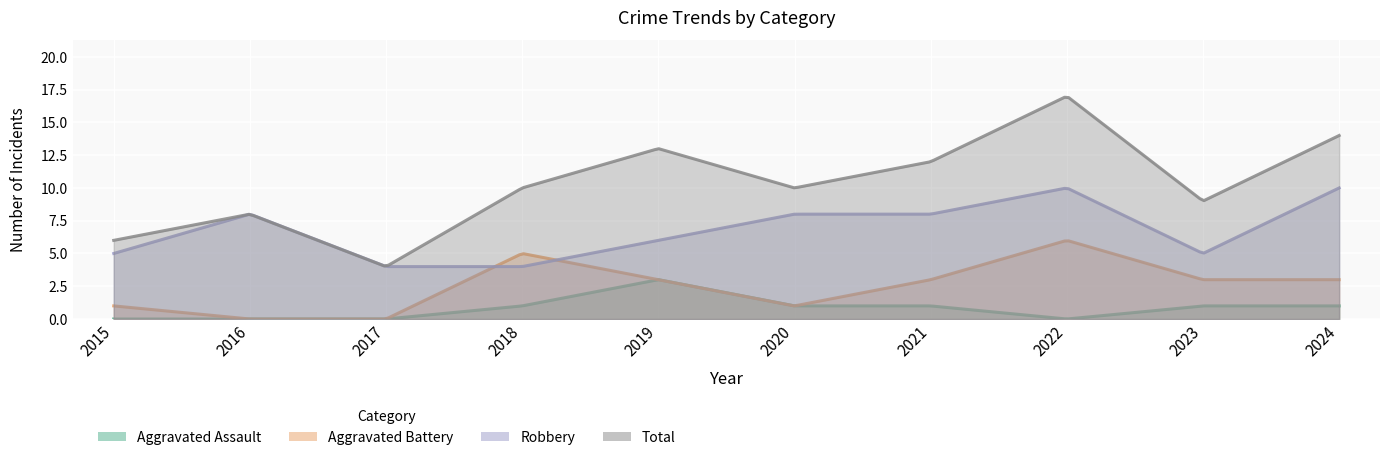

Rank the series at 2024 from highest to lowest value.

Total, Robbery, Aggravated Battery, Aggravated Assault